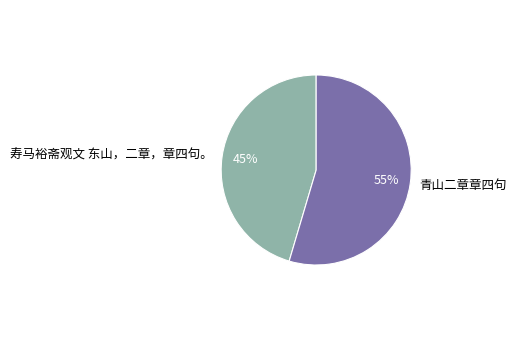

Which category has the biggest portion of the pie?

青山二章章四句